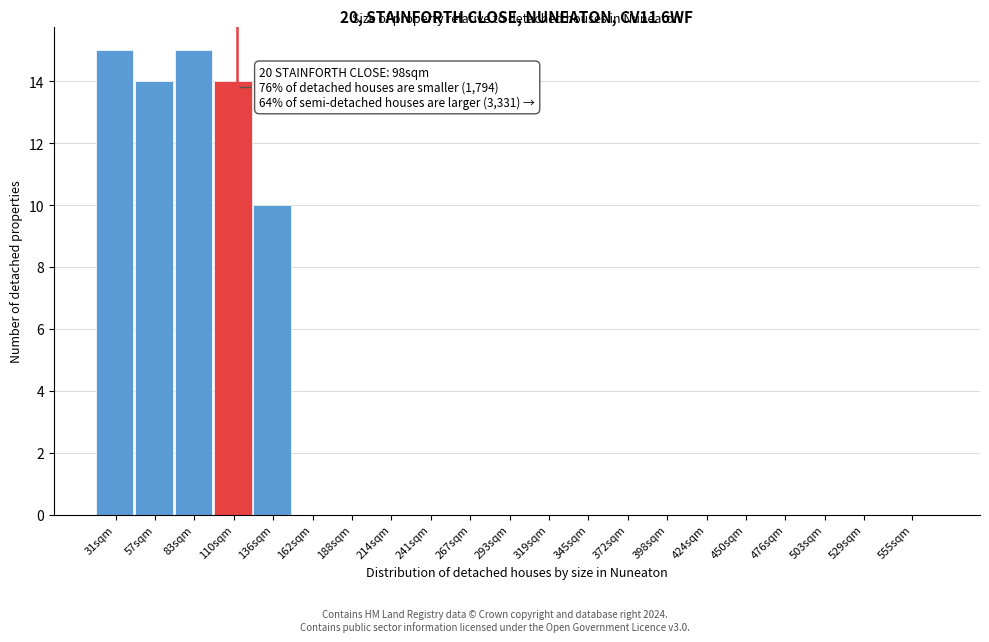

Reading right to left, transcribe all the data shown in this chart.

555sqm=0	529sqm=0	503sqm=0	476sqm=0	450sqm=0	424sqm=0	398sqm=0	372sqm=0	345sqm=0	319sqm=0	293sqm=0	267sqm=0	241sqm=0	214sqm=0	188sqm=0	162sqm=0	136sqm=10	110sqm=14	83sqm=15	57sqm=14	31sqm=15